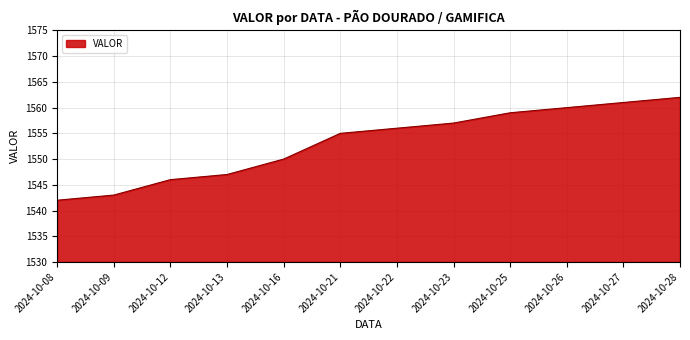

What is the ratio of the value at 2024-10-25 to the value at 2024-10-22?

1.0